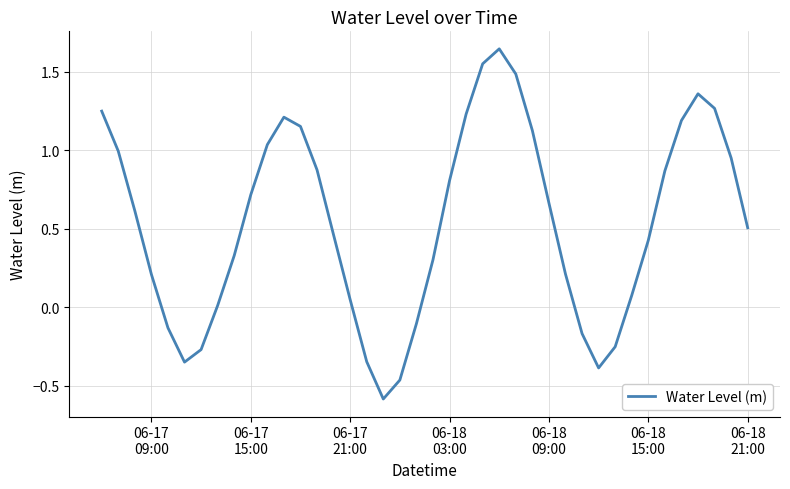

What is the difference between the maximum and minimum values?

2.2